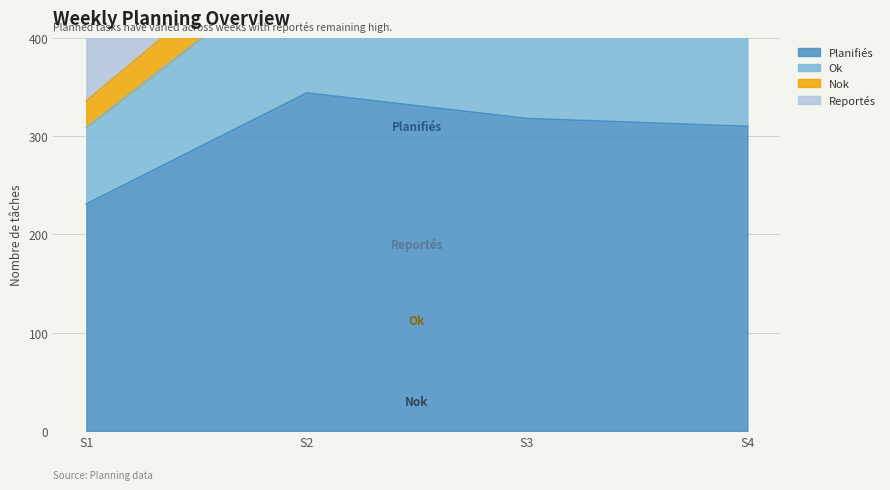

What is the highest value of the Planifiés series?

344